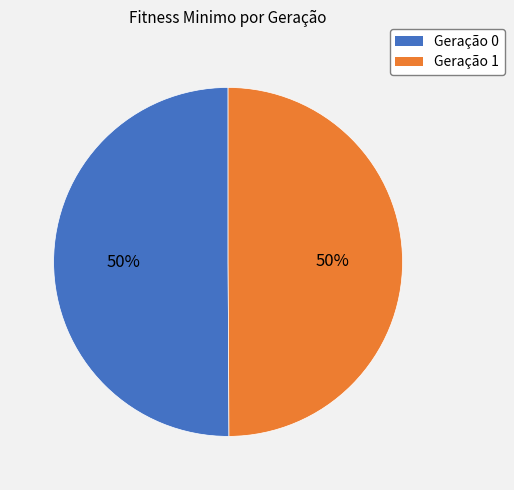

To the nearest percent, what is the average slice percentage?

50%